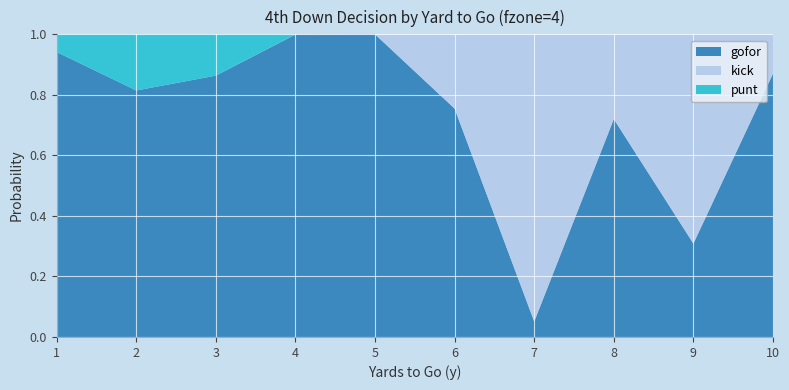

Reading left to right, extract all data points from this chart.

gofor: 0.9	0.8	0.9	1.0	1.0	0.8	0.1	0.7	0.3	0.9
kick: 0.0	0.0	0.0	0.0	0.0	0.2	0.9	0.3	0.7	0.1
punt: 0.1	0.2	0.1	0.0	0.0	0.0	0.0	0.0	0.0	0.0